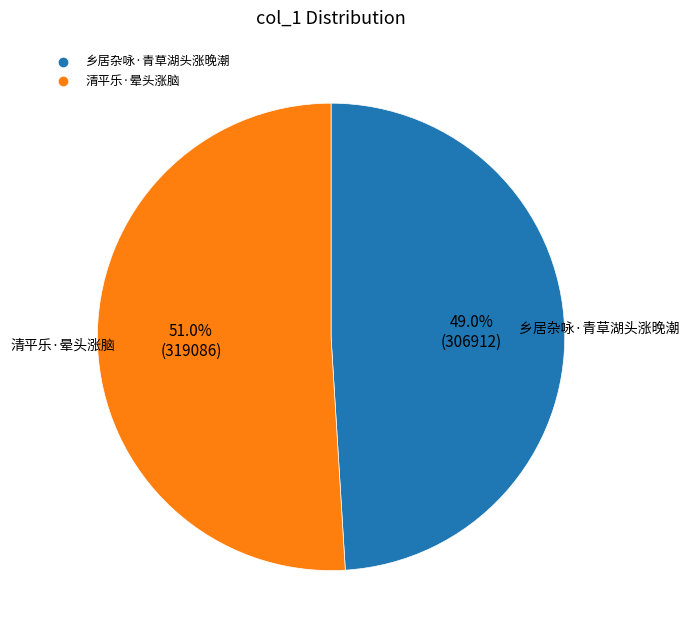

Between 乡居杂咏·青草湖头涨晚潮 and 清平乐·晕头涨脑, which is larger?

清平乐·晕头涨脑